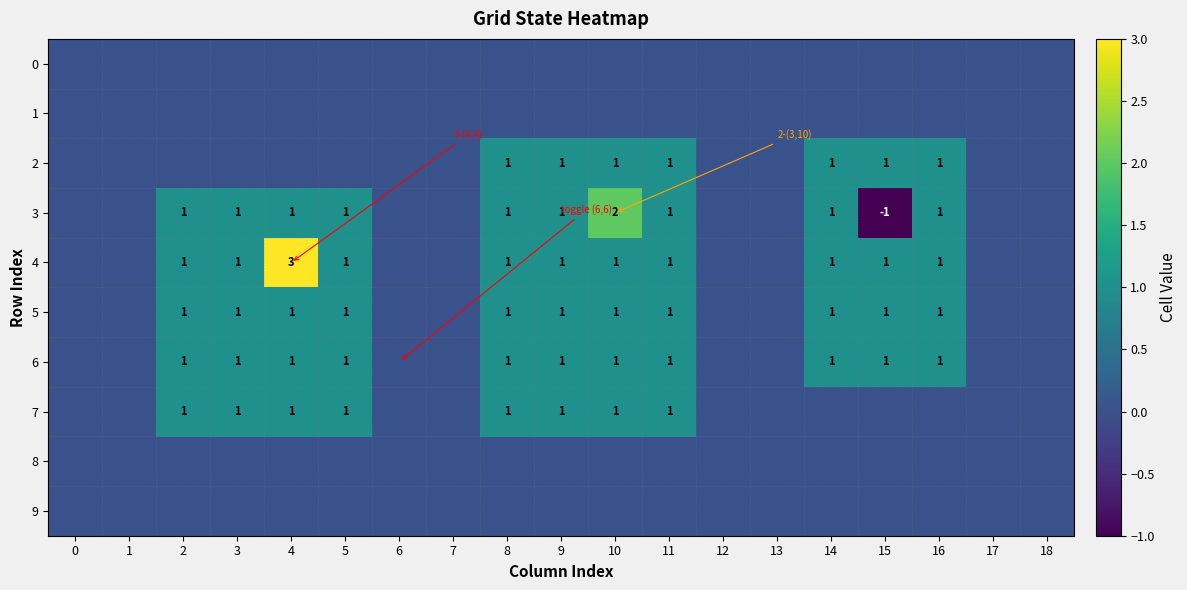

At which category is the sum across all series the highest?

4